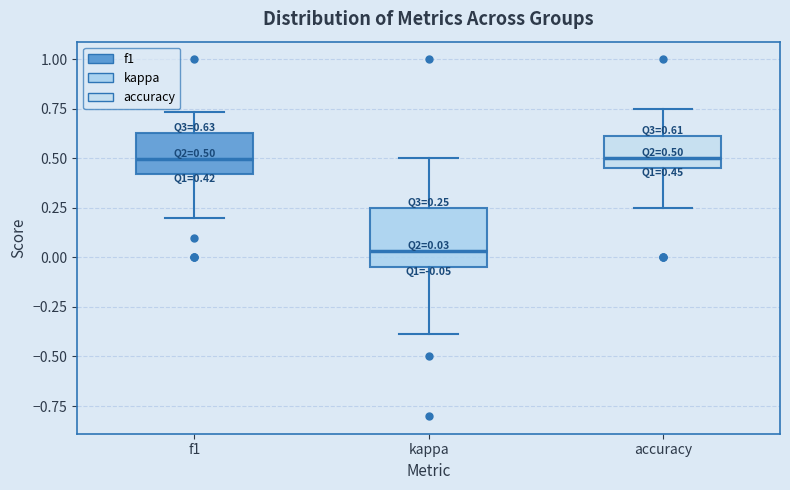

Which box is the tallest, from its lower edge to its upper edge?

kappa